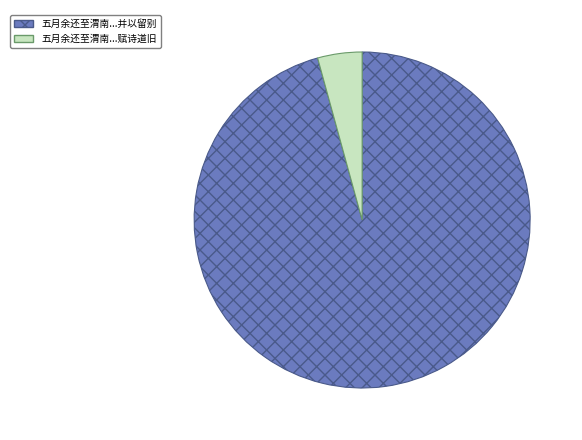

Is there any slice that represents more than half of the pie?

Yes